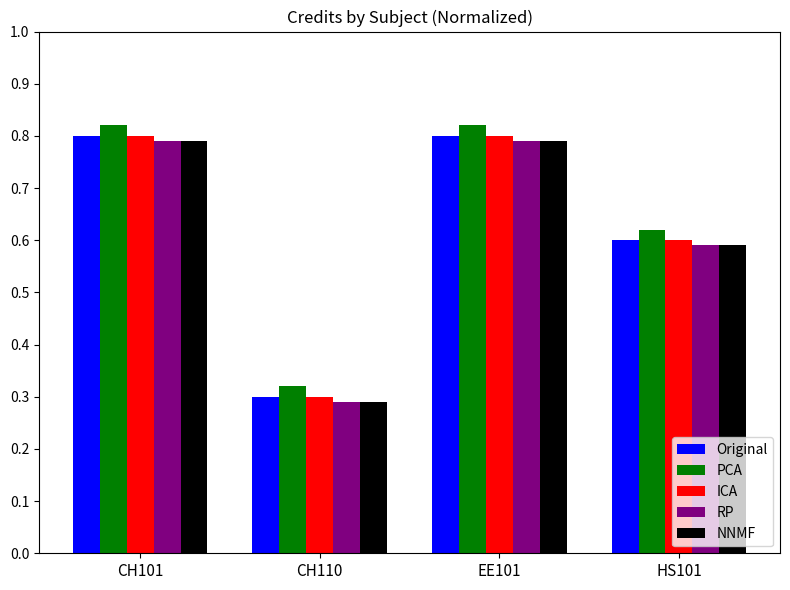

Is the value of PCA at CH101 greater than the value of ICA at EE101?

Yes